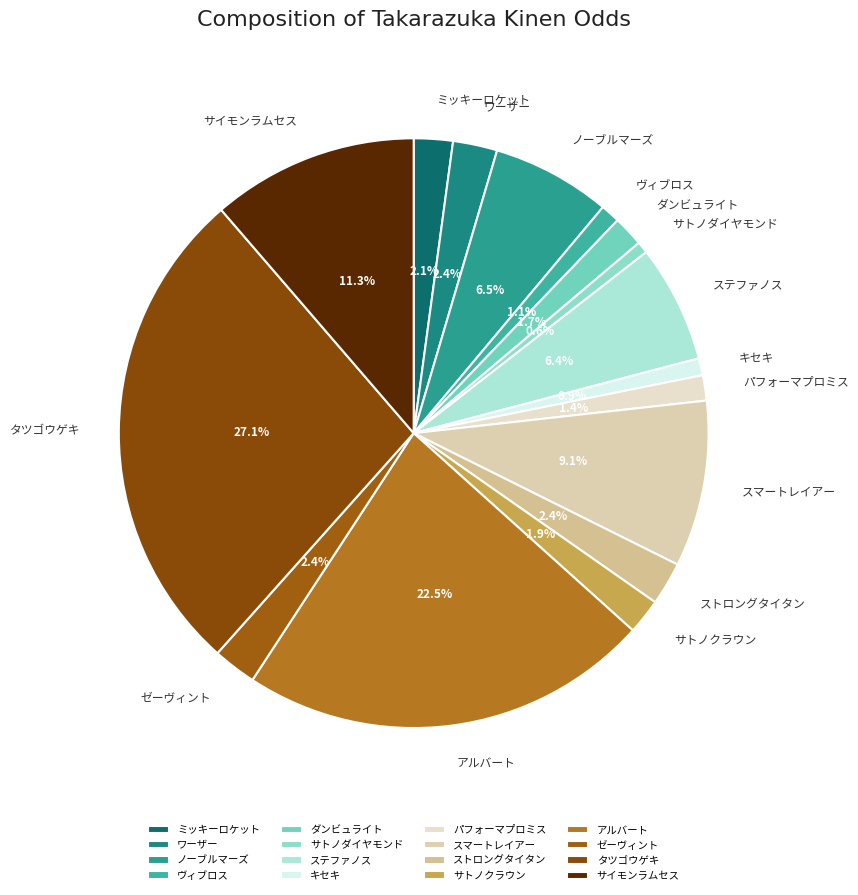

Rank the categories by value from highest to lowest.

タツゴウゲキ, アルバート, サイモンラムセス, スマートレイアー, ノーブルマーズ, ステファノス, ワーザー, ゼーヴィント, ストロングタイタン, ミッキーロケット, サトノクラウン, ダンビュライト, パフォーマプロミス, ヴィブロス, キセキ, サトノダイヤモンド